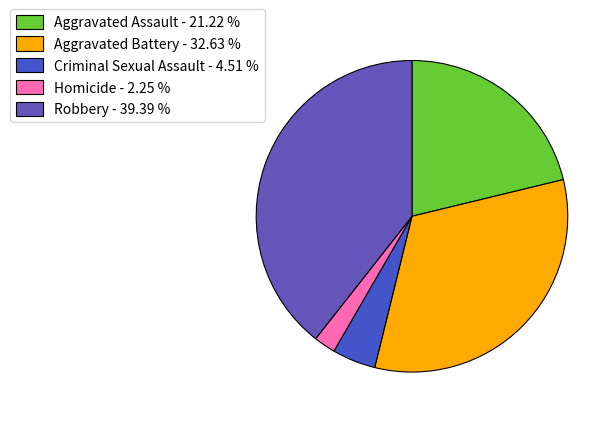

Is the sum of Criminal Sexual Assault and Aggravated Battery greater than half?

No